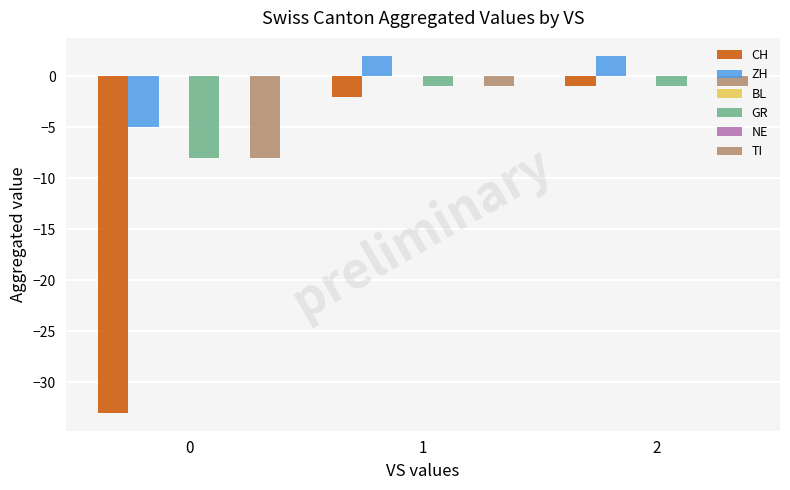

Is the value of TI at 1 greater than the value of NE at 1?

No